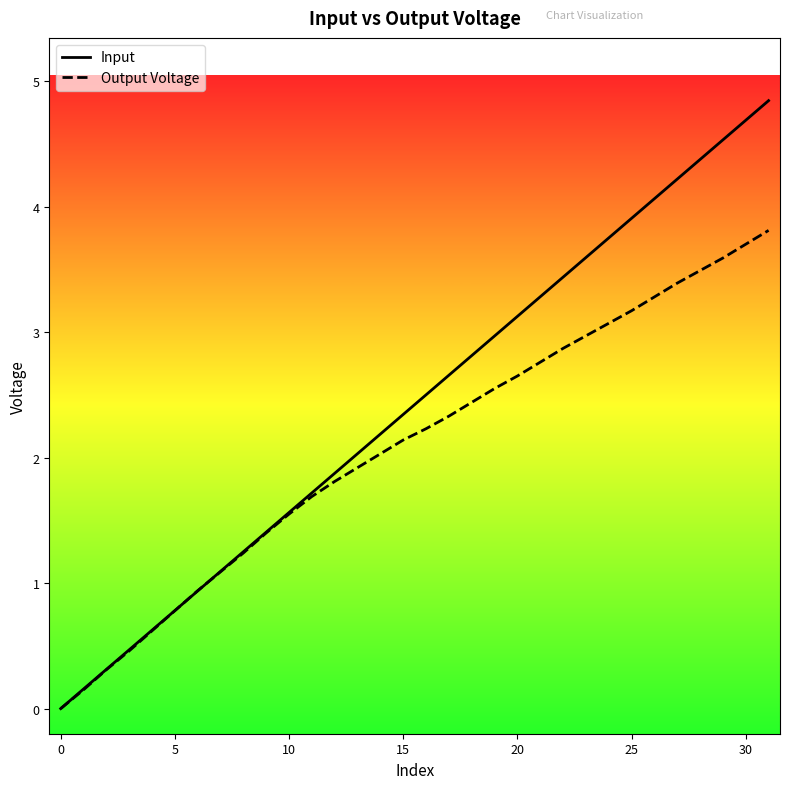

What is the greatest value displayed?

4.8